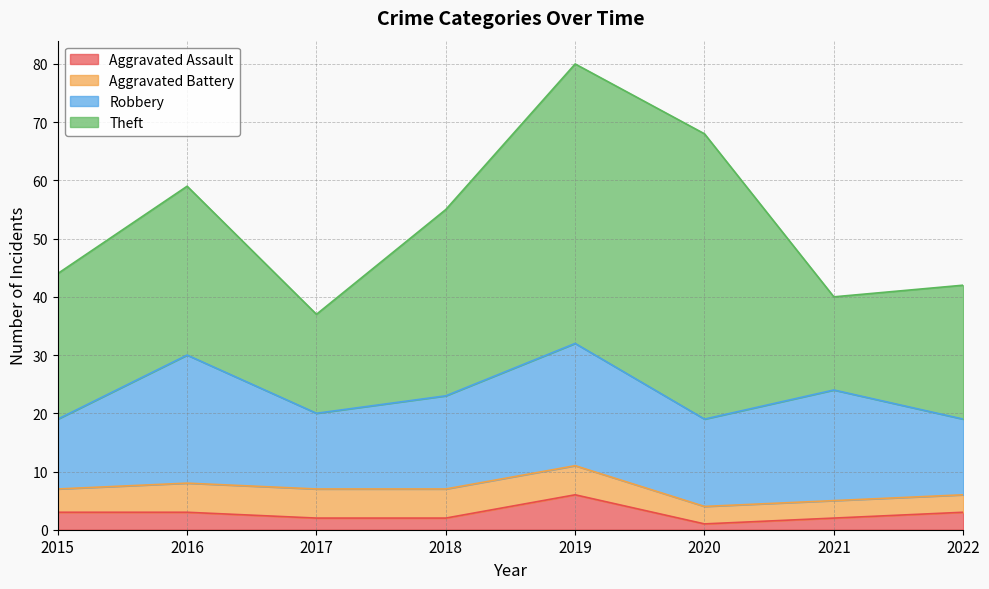

Which category has the lowest value across all series?

2020